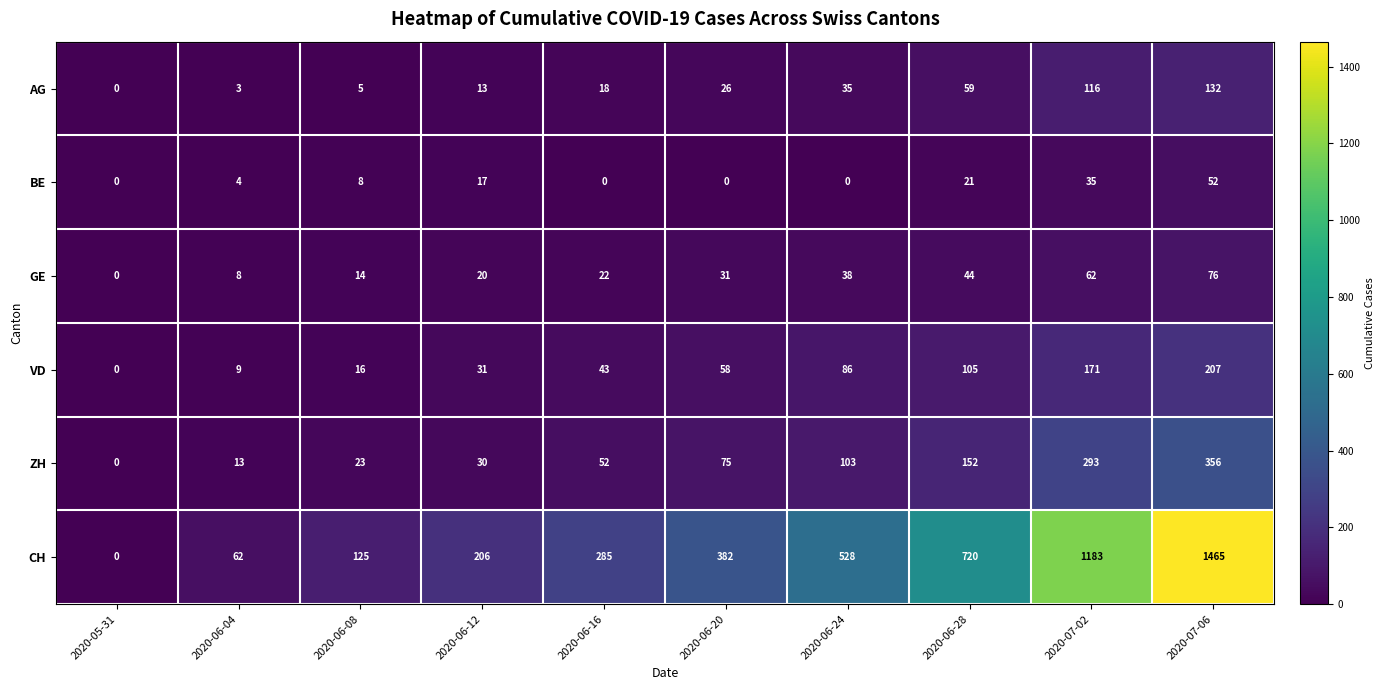

Is it true that BE equals 7 at 2020-06-04?

False